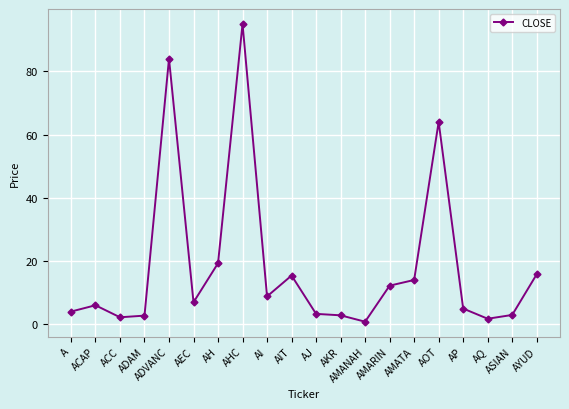

True or false: there are more than 0 points higher than both neighbors.

True